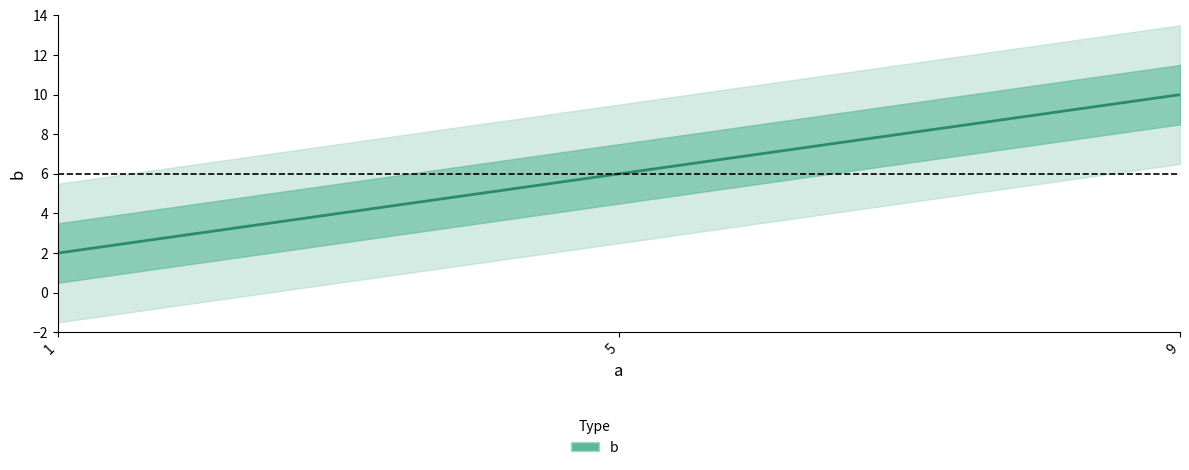

Is it true that the value at 9 is 15?

False